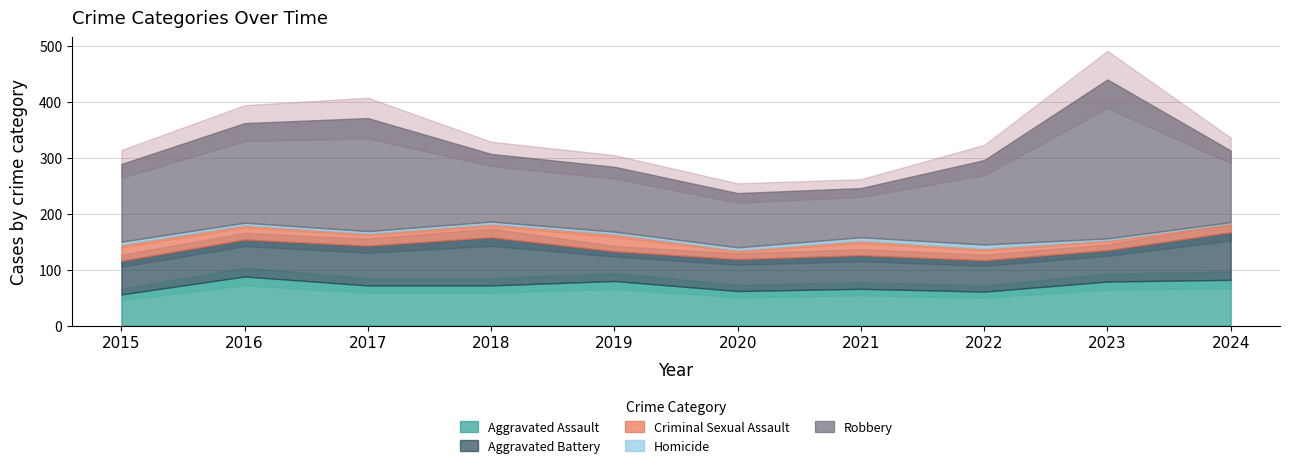

At which category is the sum across all series the highest?

2023